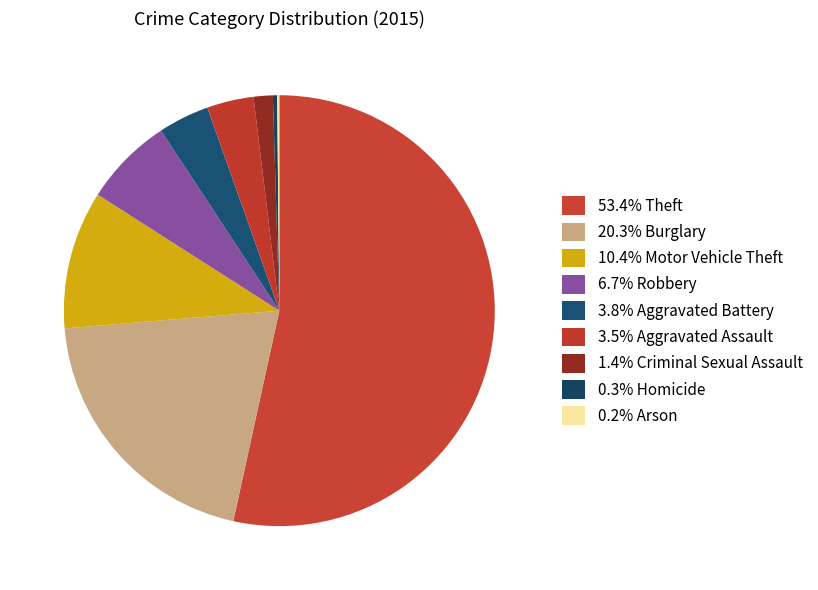

Which category accounts for the majority?

Theft